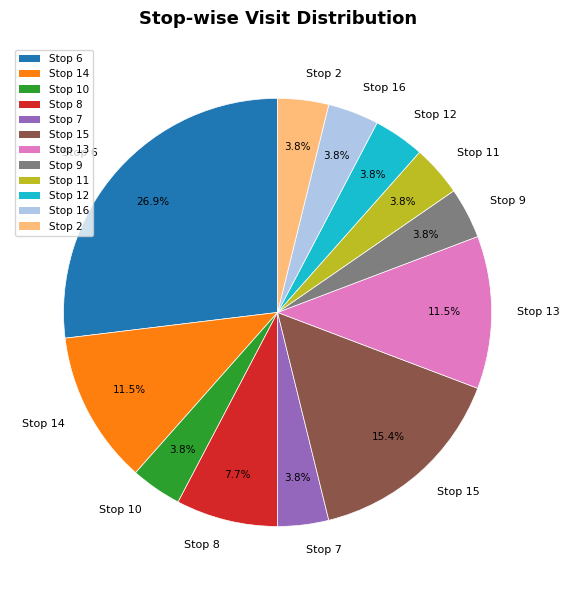

How many slices are in this pie chart?

12